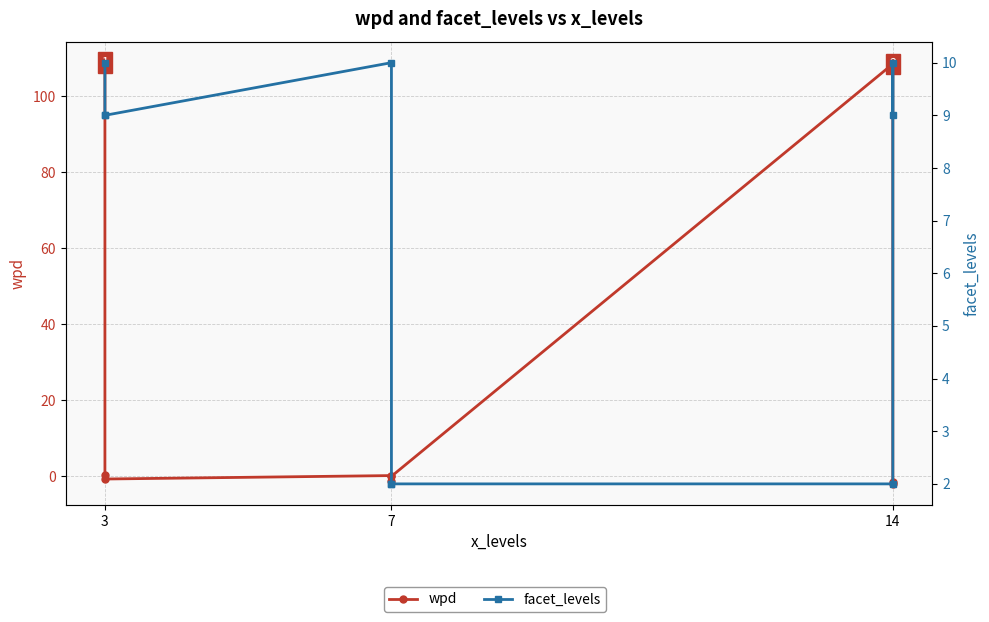

Reading right to left, what are all the values shown in this chart?

wpd: -2.1	-1.7	108.5	-0.1	-1.4	0.1	-0.8	0.4	108.9
facet_levels: 9.0	10.0	2.0	2.0	2.0	10.0	9.0	9.0	10.0